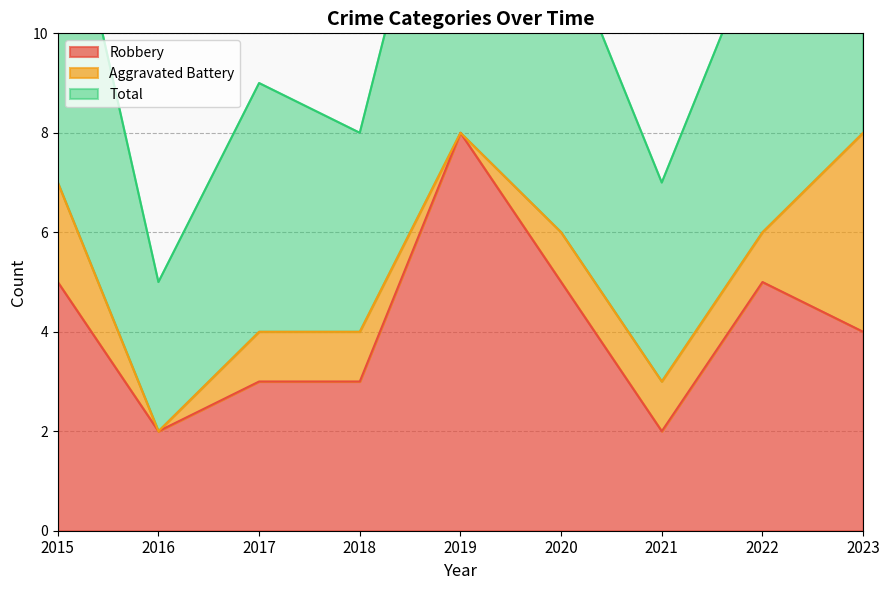

What is the approximate value of Total at 2023, to the nearest 10?

20